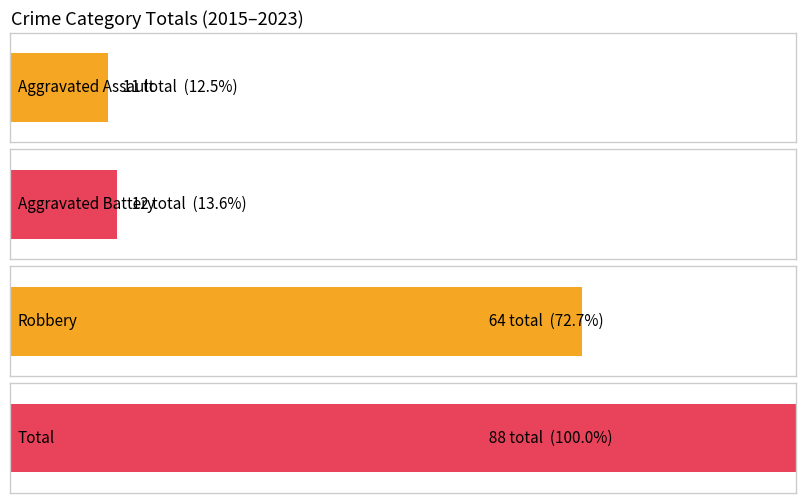

Which series has the largest total across all categories?

Total